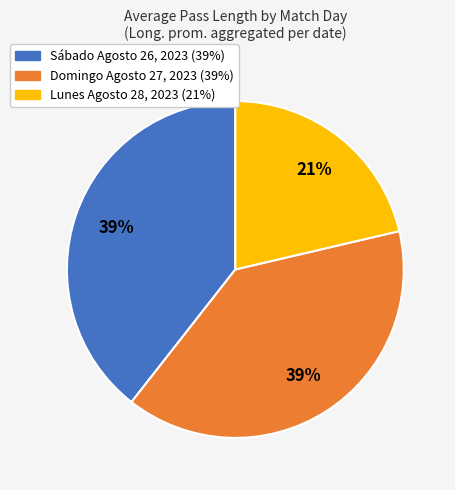

Is there a majority slice in this chart?

No